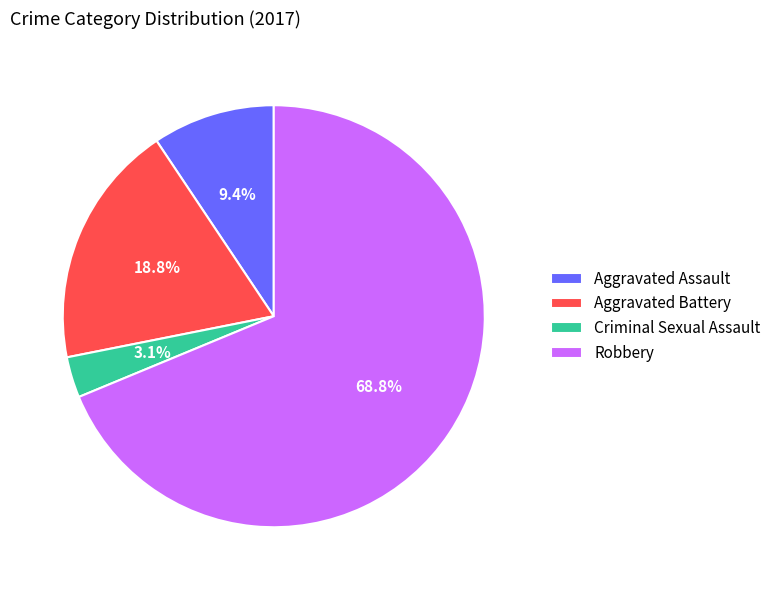

Rank the categories by value from lowest to highest.

Criminal Sexual Assault, Aggravated Assault, Aggravated Battery, Robbery